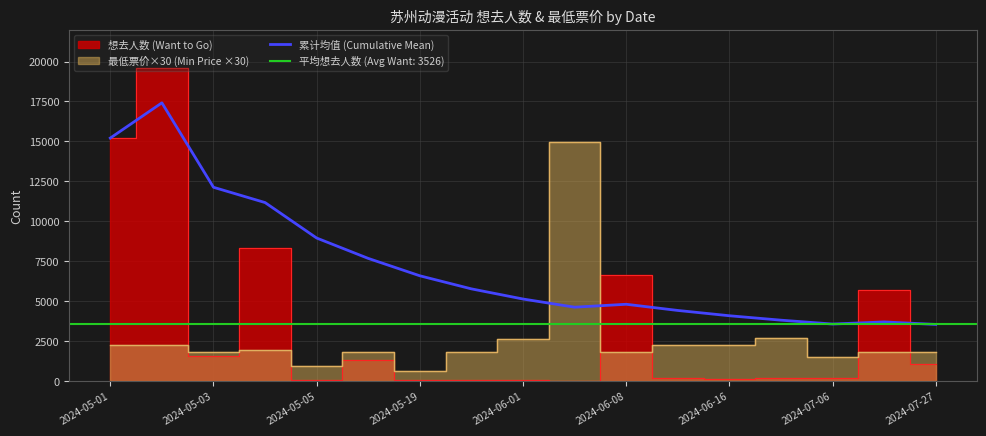

The value of 累计均值 (Cumulative Mean) at 2024-07-27 is 2428.1. True or false?

False